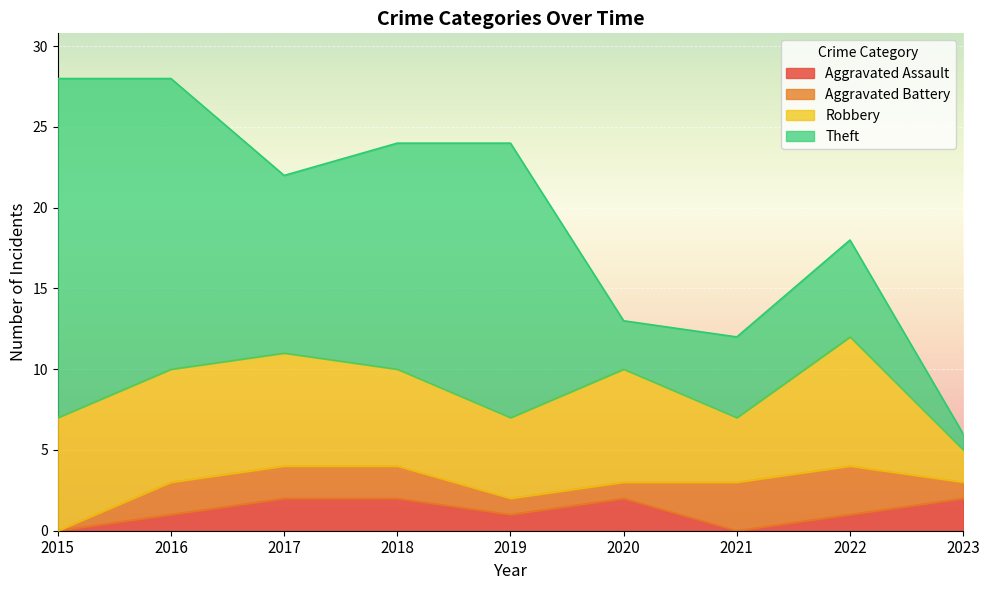

The Aggravated Assault series shows 2 at 2017. True or false?

True